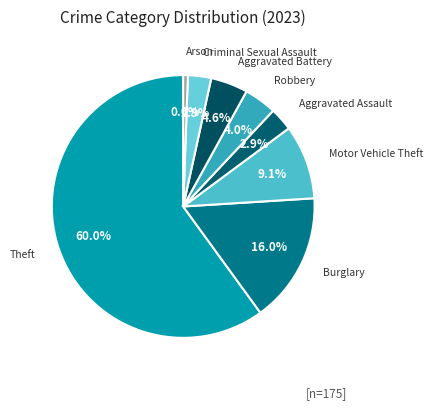

Rank the categories by value from lowest to highest.

Arson, Aggravated Assault, Criminal Sexual Assault, Robbery, Aggravated Battery, Motor Vehicle Theft, Burglary, Theft